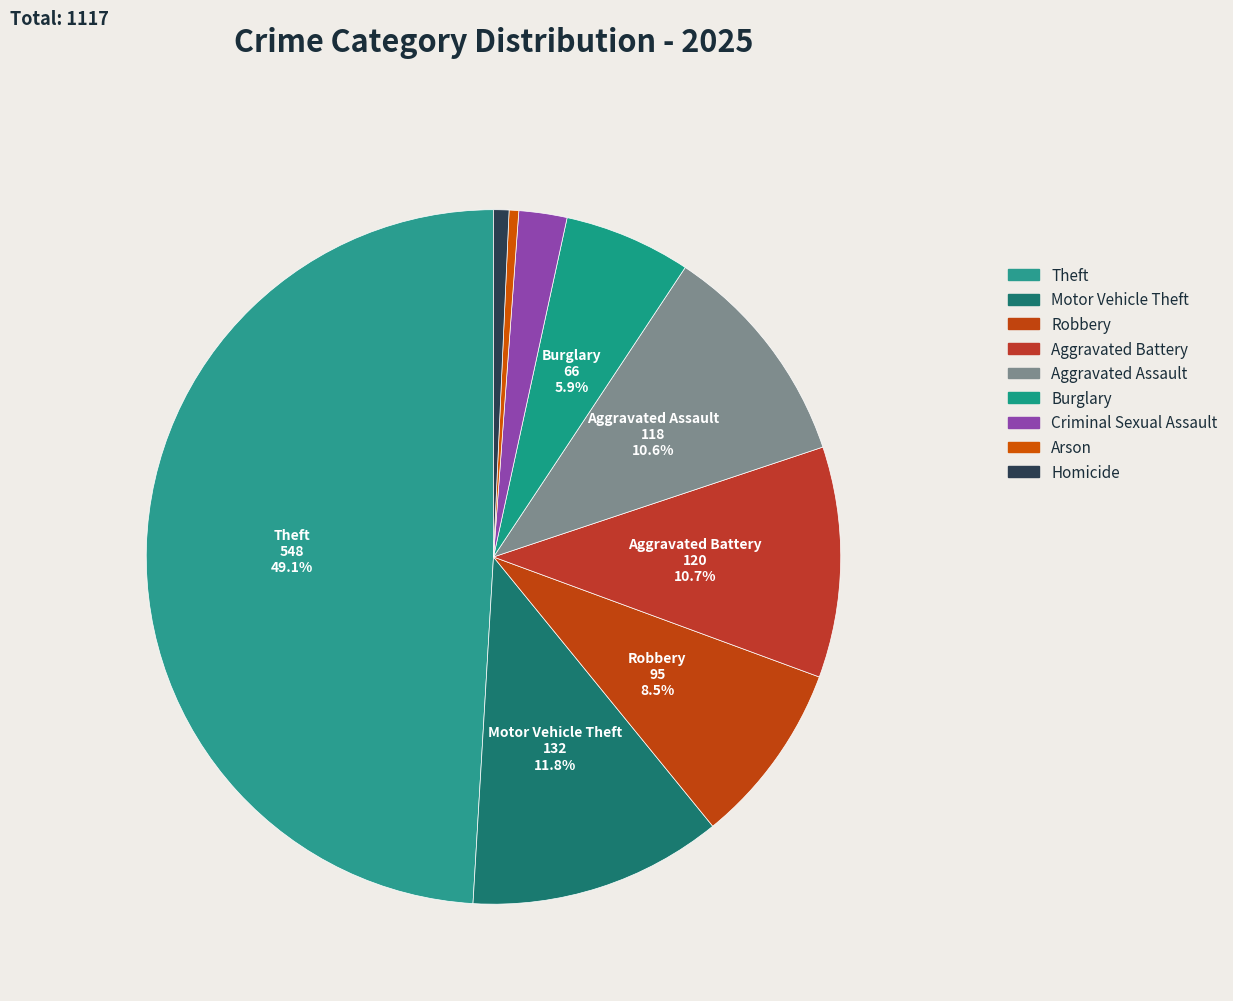

What is the change in value from Robbery to Burglary?

-29